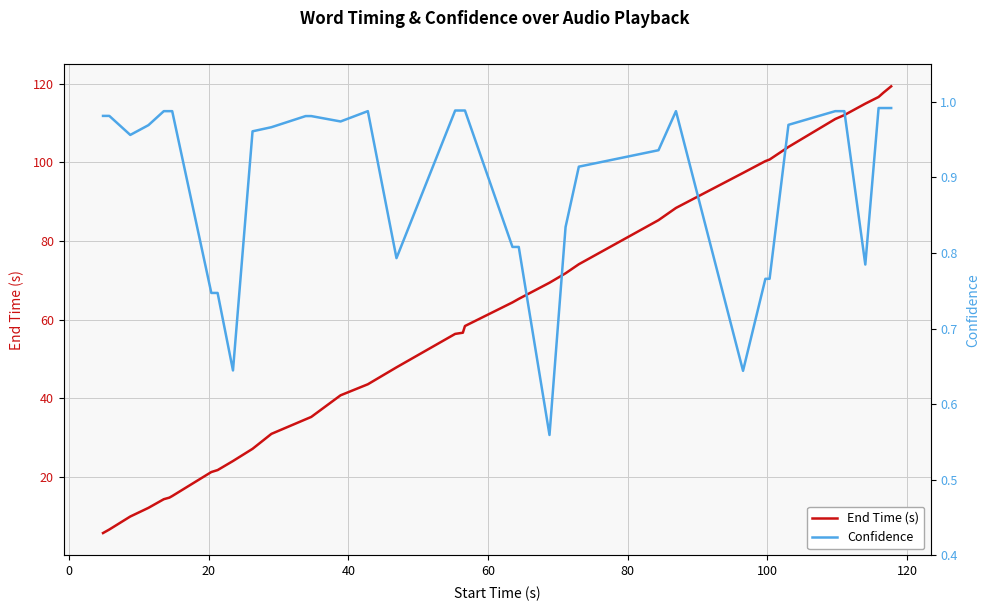

How many data points does each series have?

37